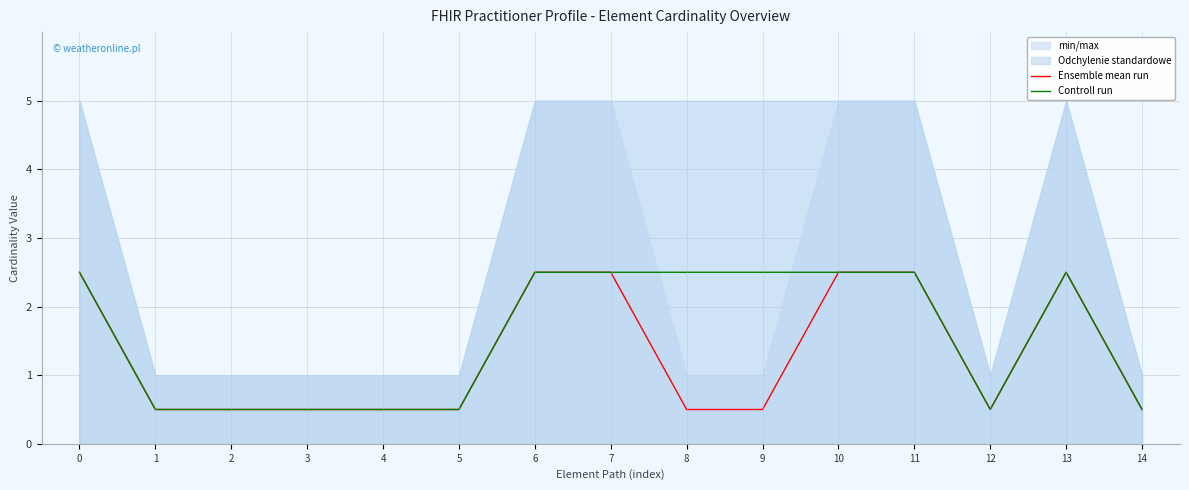

Reading right to left, extract all data points from this chart.

Ensemble mean run: 0.5	2.5	0.5	2.5	2.5	0.5	0.5	2.5	2.5	0.5	0.5	0.5	0.5	0.5	2.5
Controll run: 0.5	2.5	0.5	2.5	2.5	2.5	2.5	2.5	2.5	0.5	0.5	0.5	0.5	0.5	2.5